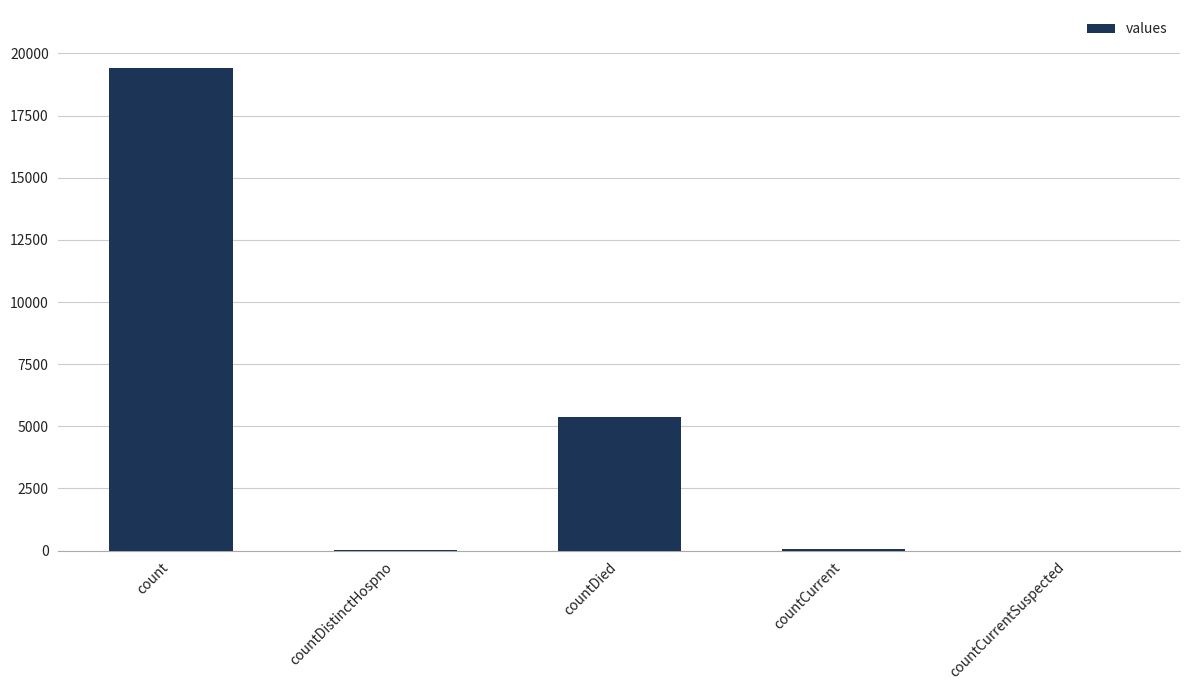

Where is the data nearest to the value 9710?

countDied